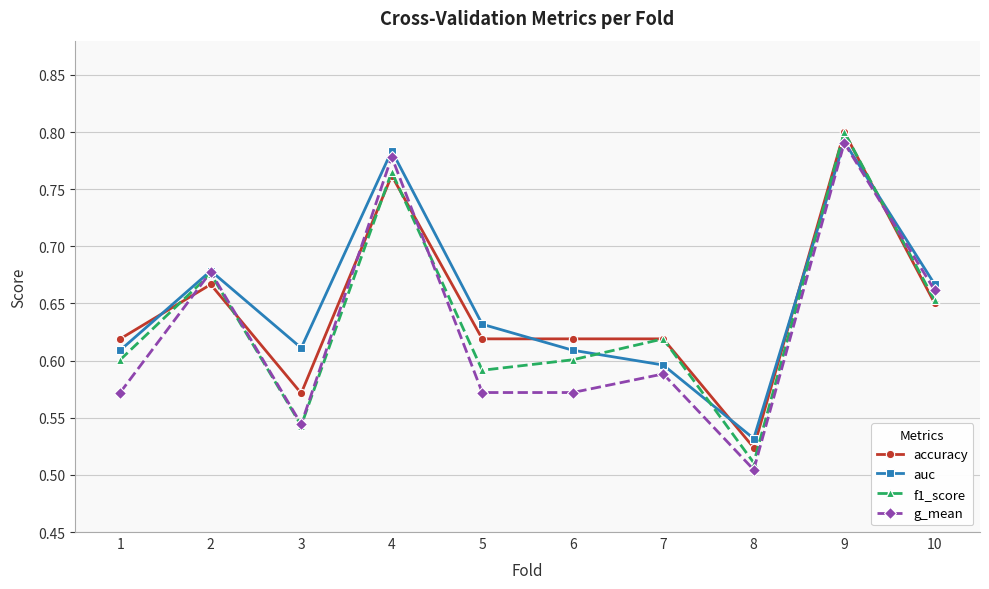

At which label does auc reach its peak?

9